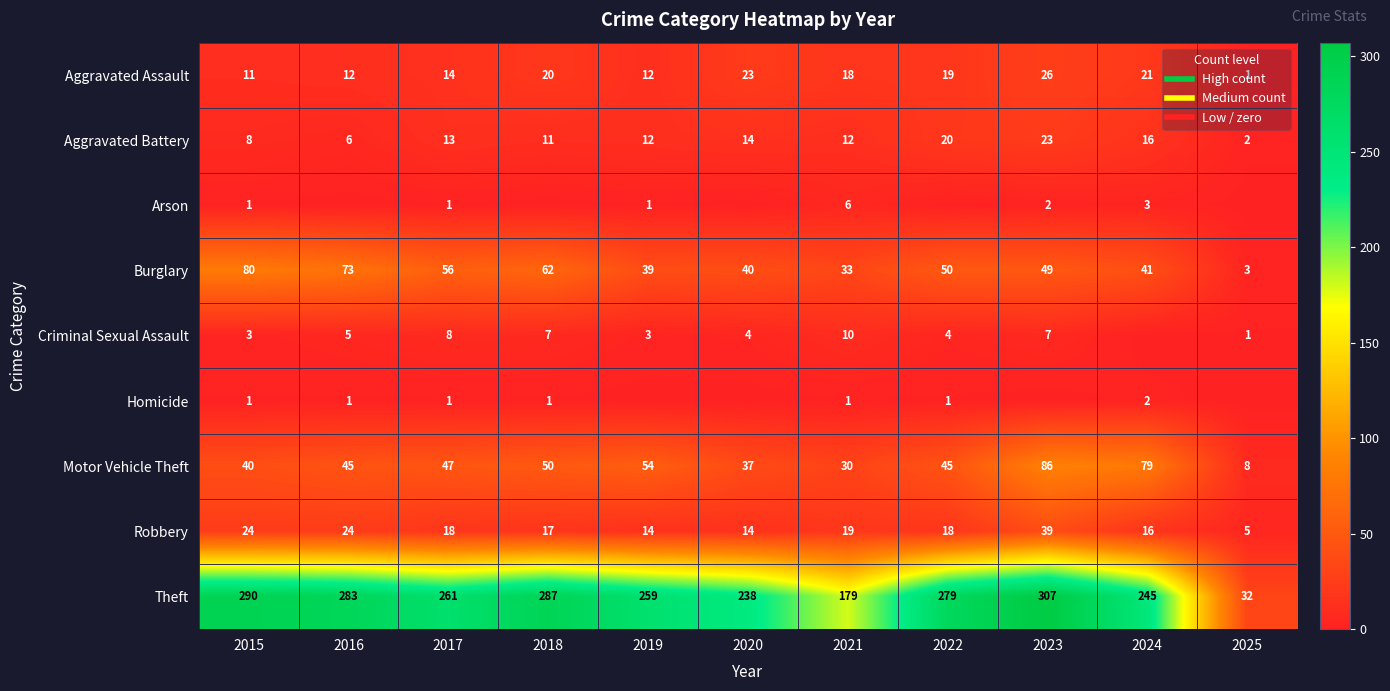

Rank the series at 2022 from highest to lowest value.

Theft, Burglary, Motor Vehicle Theft, Aggravated Battery, Aggravated Assault, Robbery, Criminal Sexual Assault, Homicide, Arson